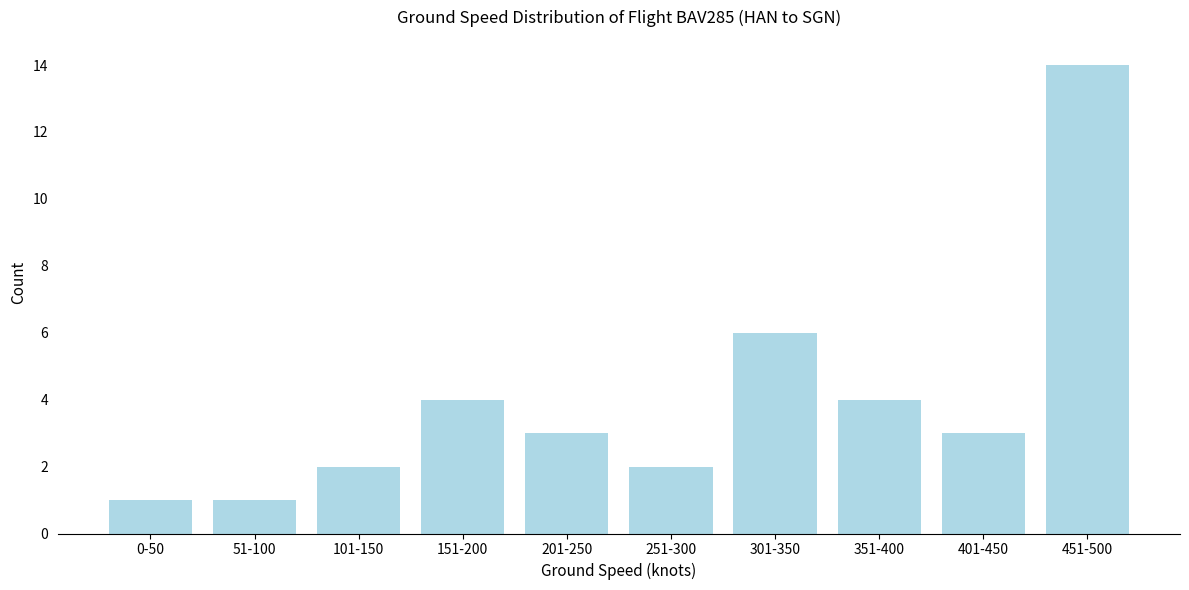

Reading left to right, list all the values displayed in this chart.

1	1	2	4	3	2	6	4	3	14